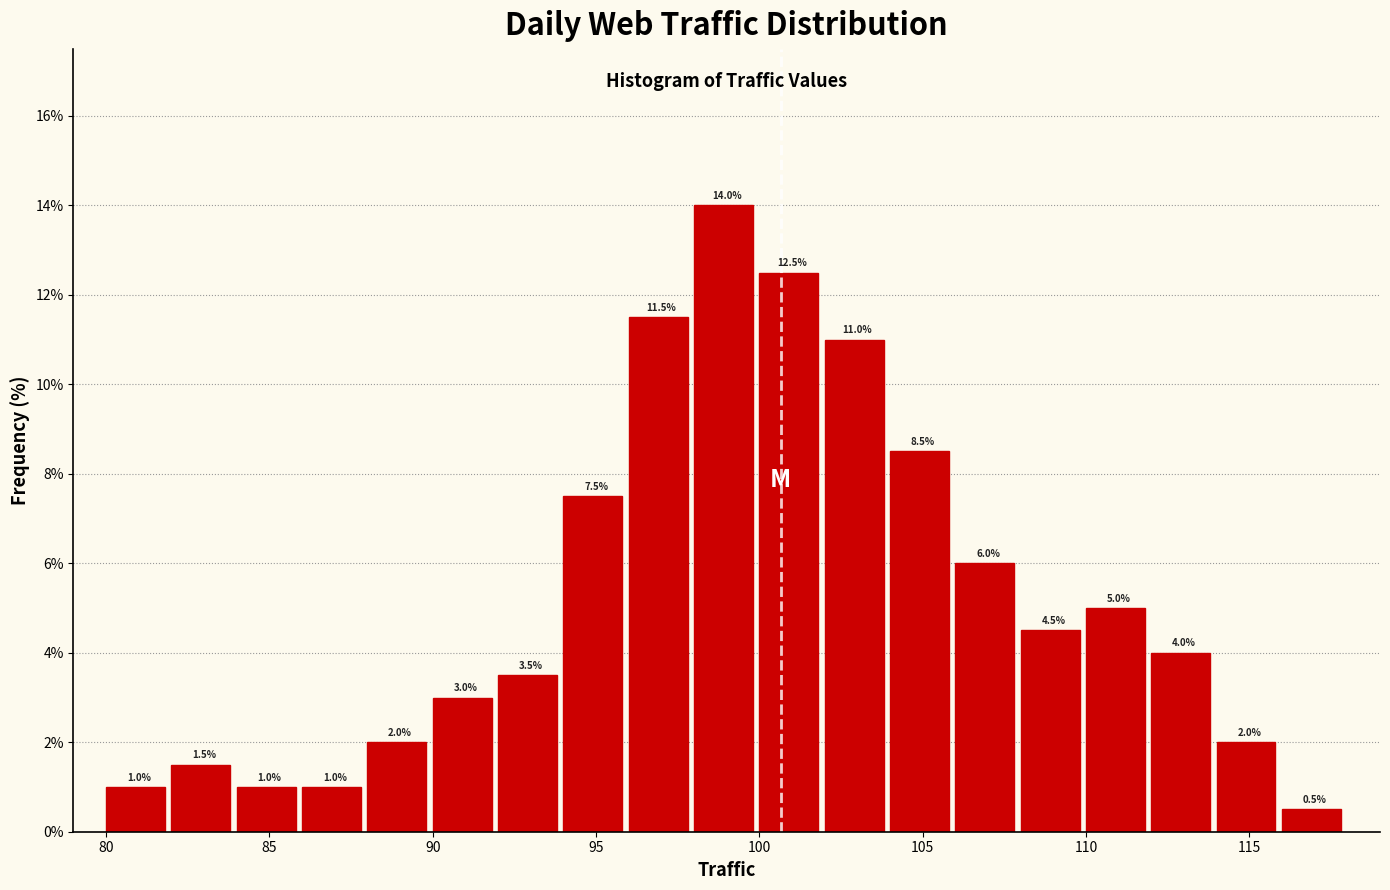

Reading left to right, list every bar in this chart as the range it spans on the x-axis followed by its height.

80 to 82: 1.0
82 to 84: 1.5
84 to 86: 1.0
86 to 88: 1.0
88 to 90: 2.0
90 to 92: 3.0
92 to 94: 3.5
94 to 96: 7.5
96 to 98: 11.5
98 to 100: 14.0
100 to 102: 12.5
102 to 104: 11.0
104 to 106: 8.5
106 to 108: 6.0
108 to 110: 4.5
110 to 112: 5.0
112 to 114: 4.0
114 to 116: 2.0
116 to 118: 0.5